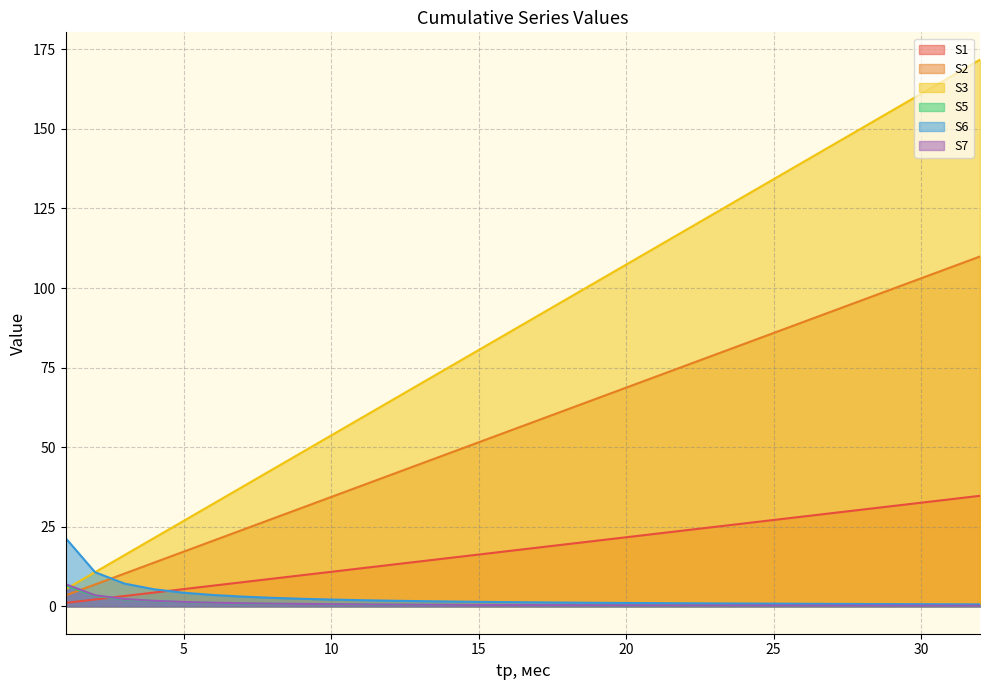

True or false: S6 has more than 1 points higher than both neighbors.

False